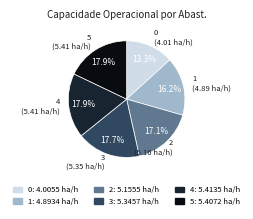

How many segments does this pie chart have?

6